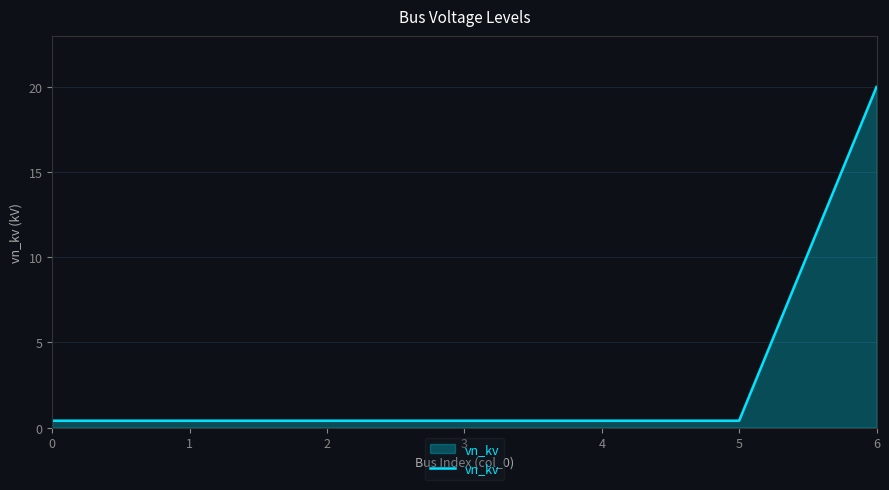

The value at 4 is 0.4. True or false?

True